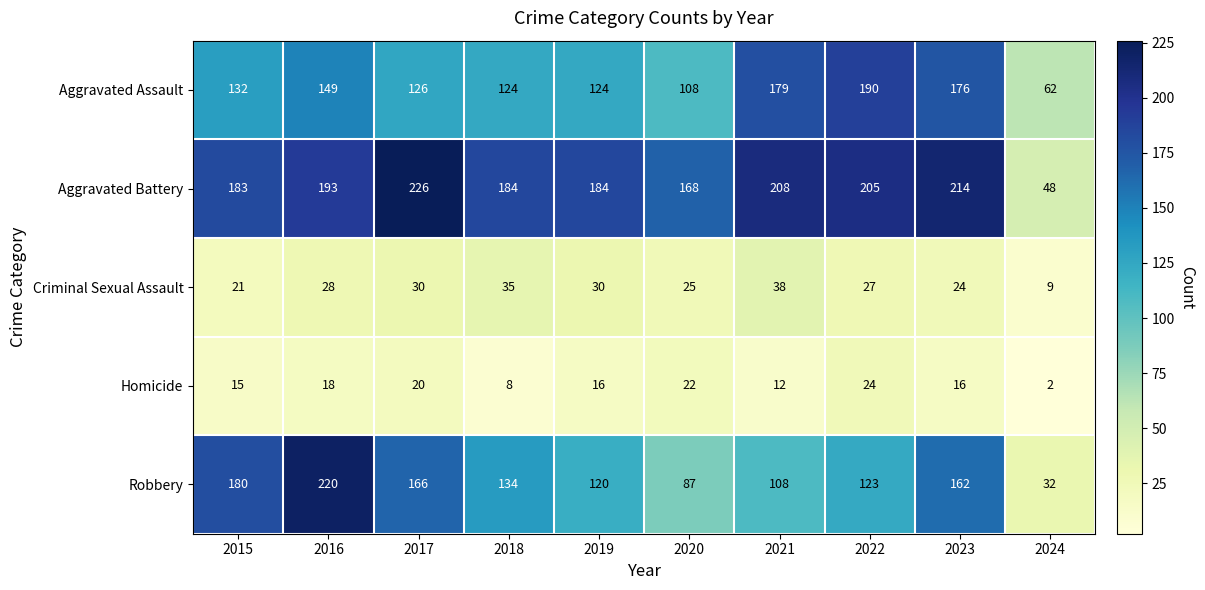

How many series are shown in this chart?

5